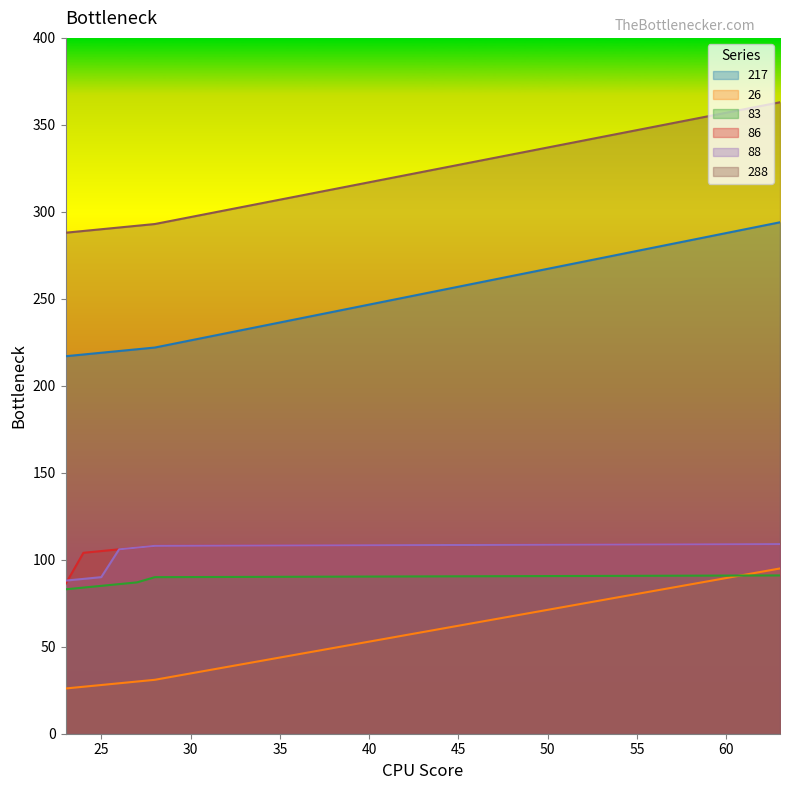

What is the highest value of the 288 series?

363